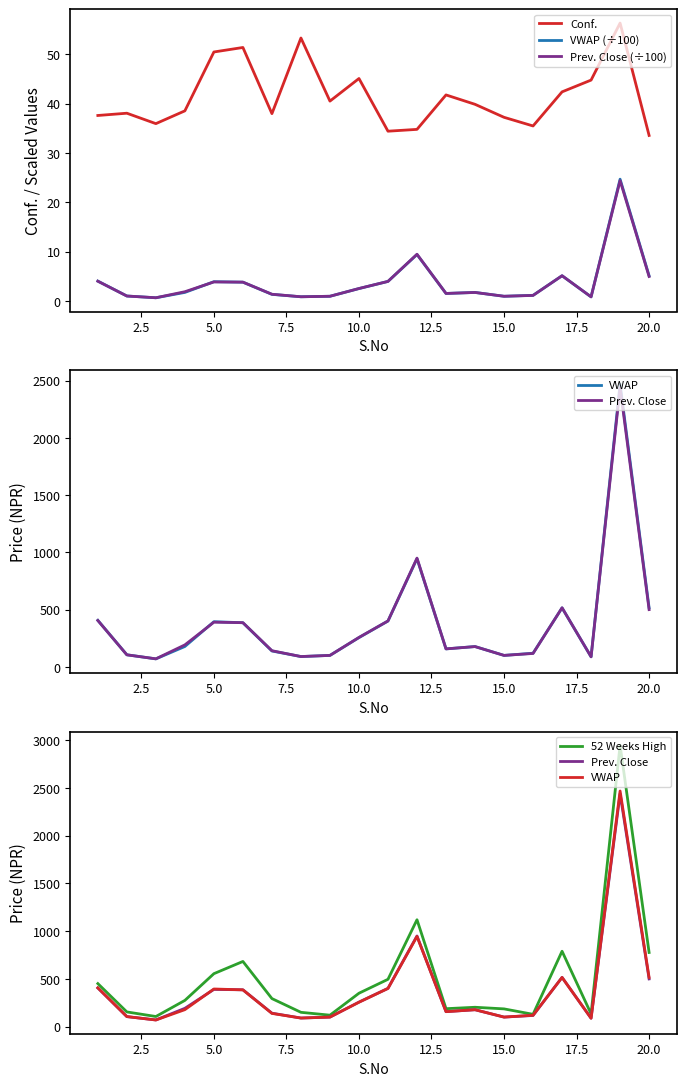

True or false: Prev. Close (÷100) and Conf. cross at least once.

False